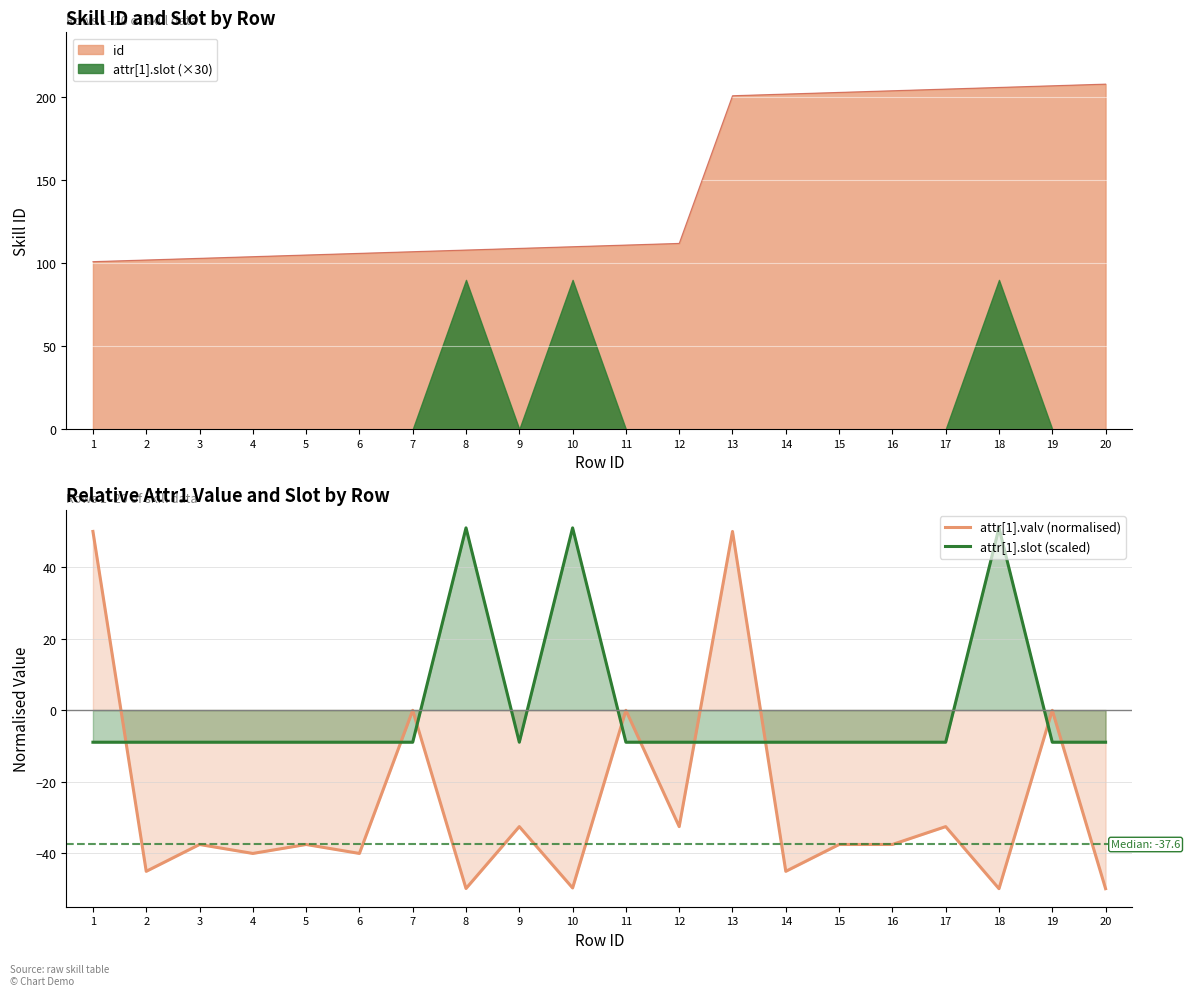

Which has a higher value, 1 or 9?

1